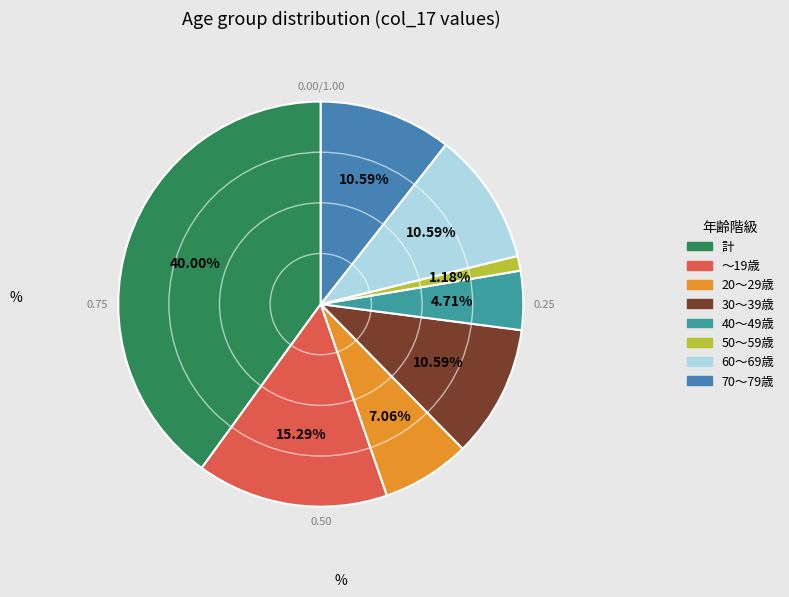

What percentage is the 50～59歳 slice, to the nearest percent?

1%